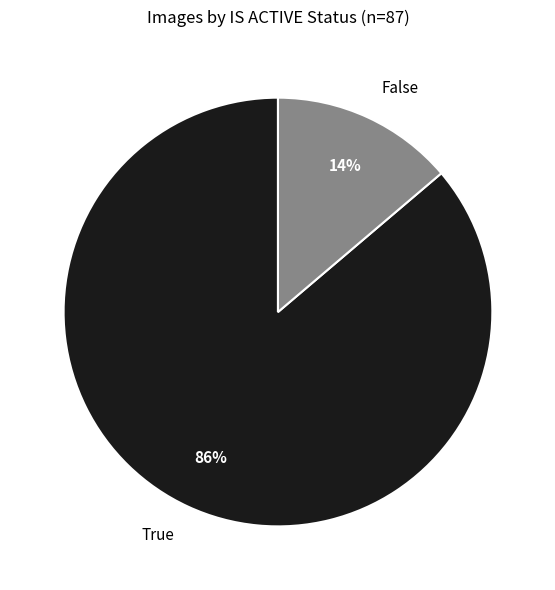

To the nearest percent, what percentage of the pie is False?

14%